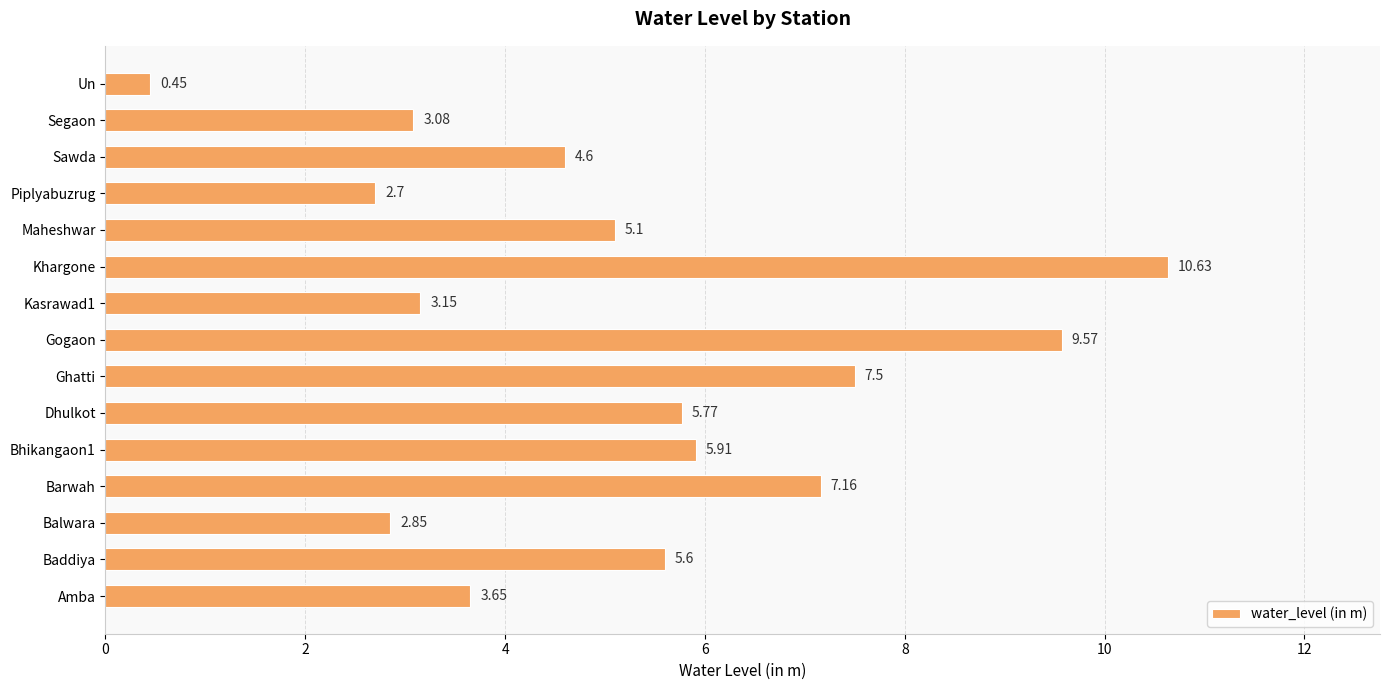

Between Barwah and Kasrawad1, which is larger?

Barwah